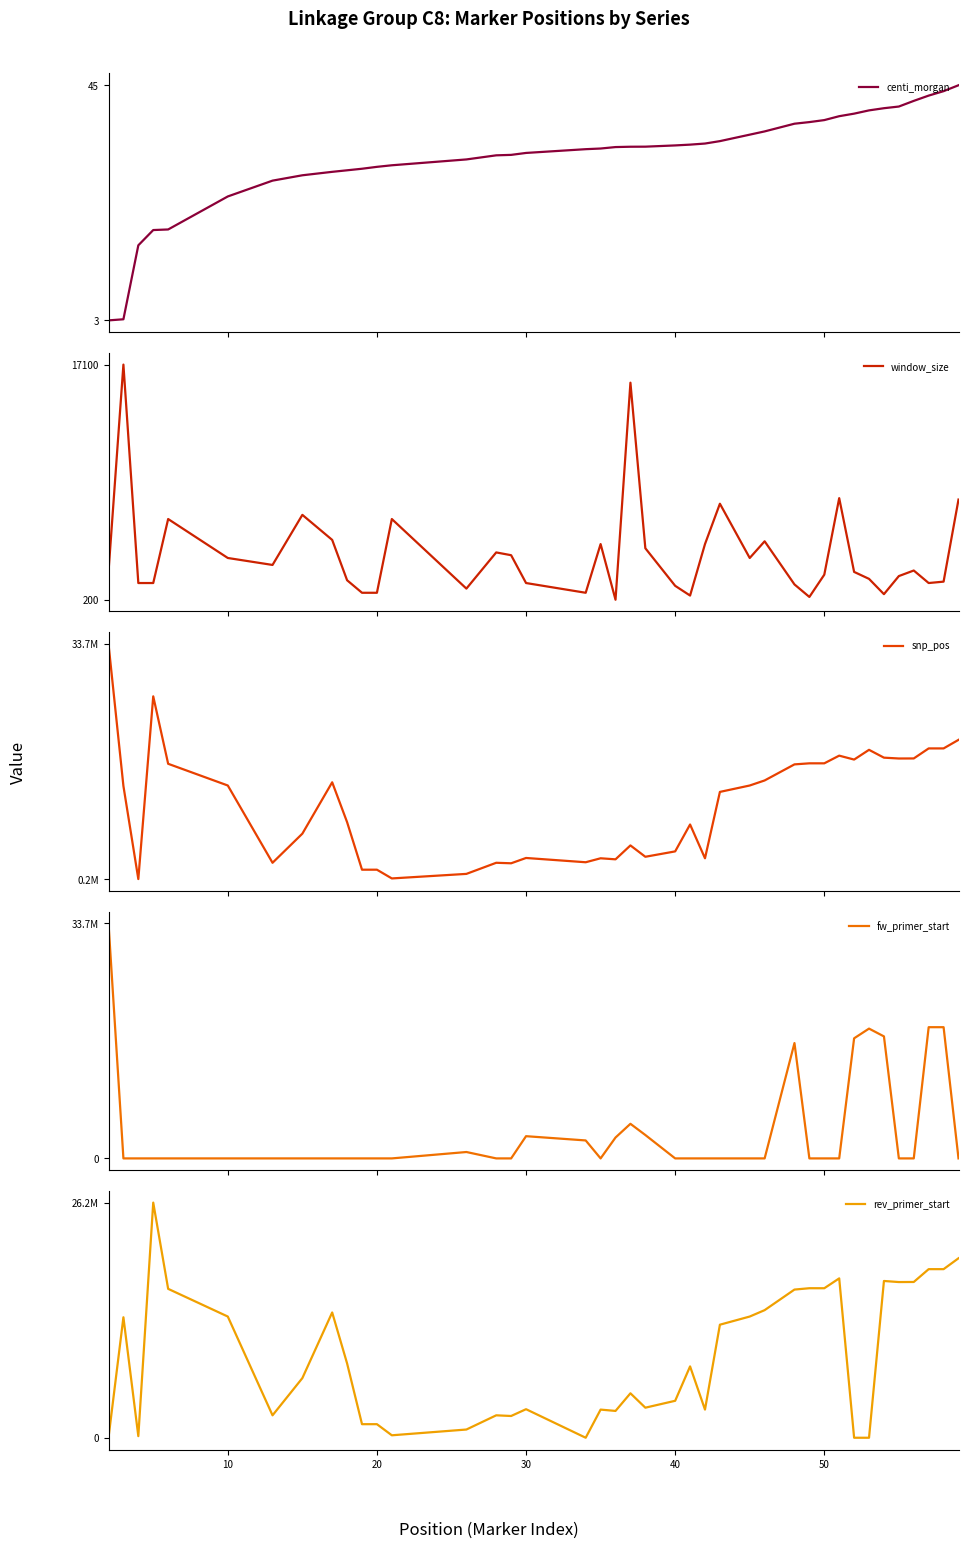

What is the highest value of the centi_morgan series?

45.4